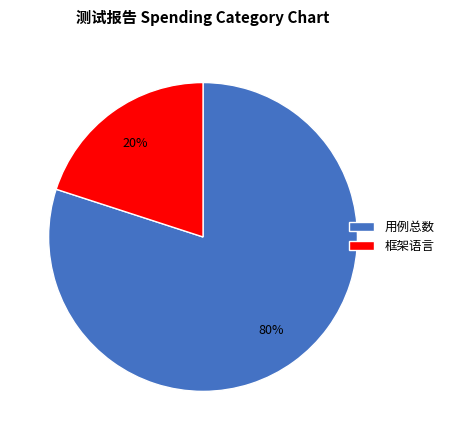

The 用例总数 slice represents 86% of the pie. True or false?

False